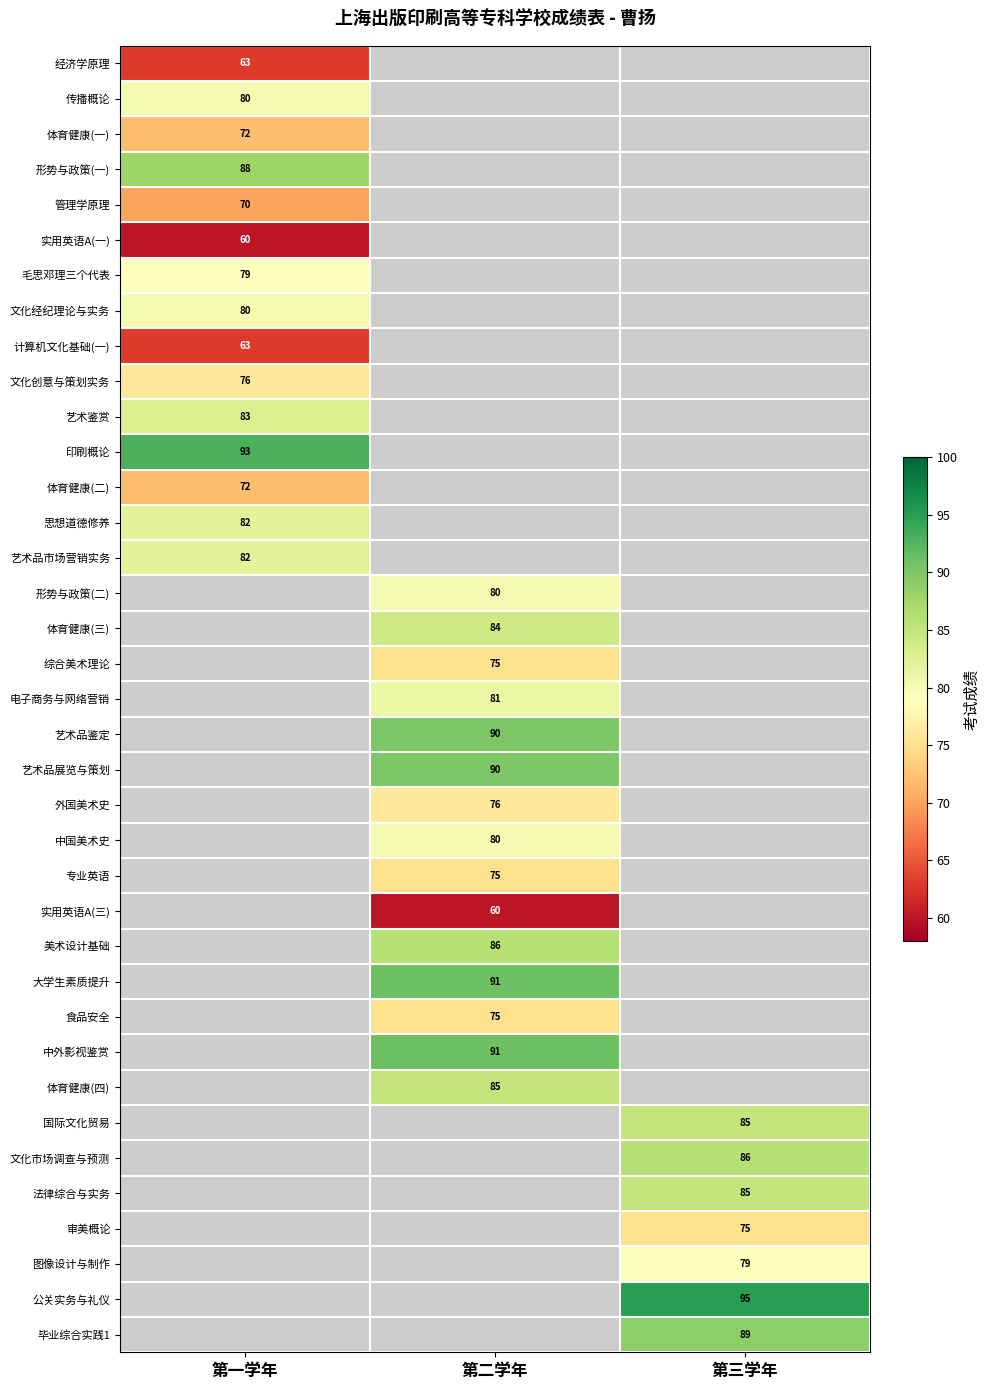

The value of 美术设计基础 at 第二学年 is 86. True or false?

True